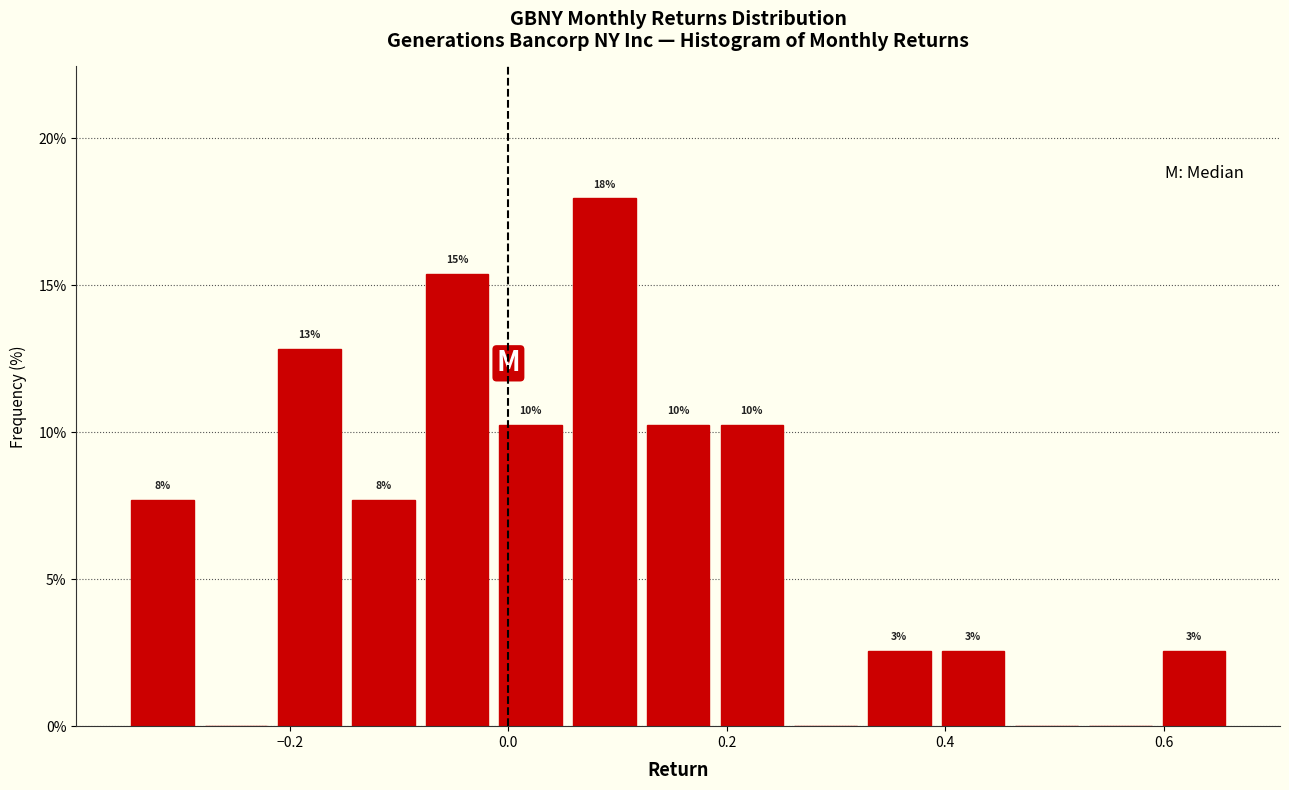

Around what value on the x-axis is the tallest bar? Give the approximate position of its centre, as read against the axis.

0.08